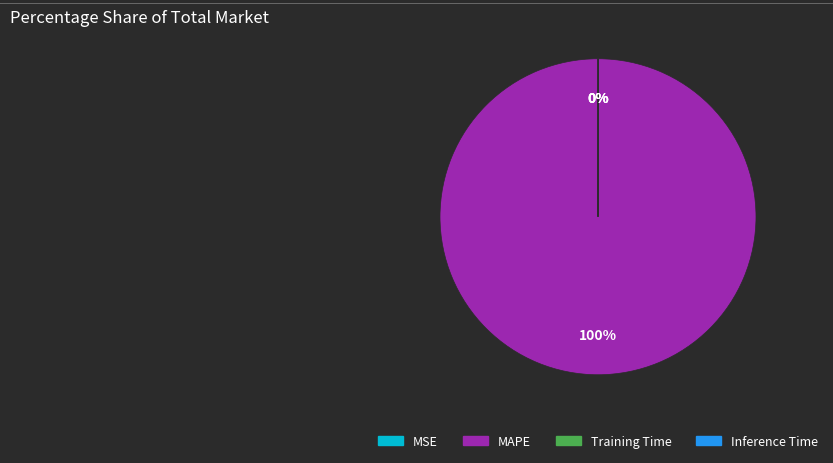

Is it true that MAPE is 100% of the pie?

True